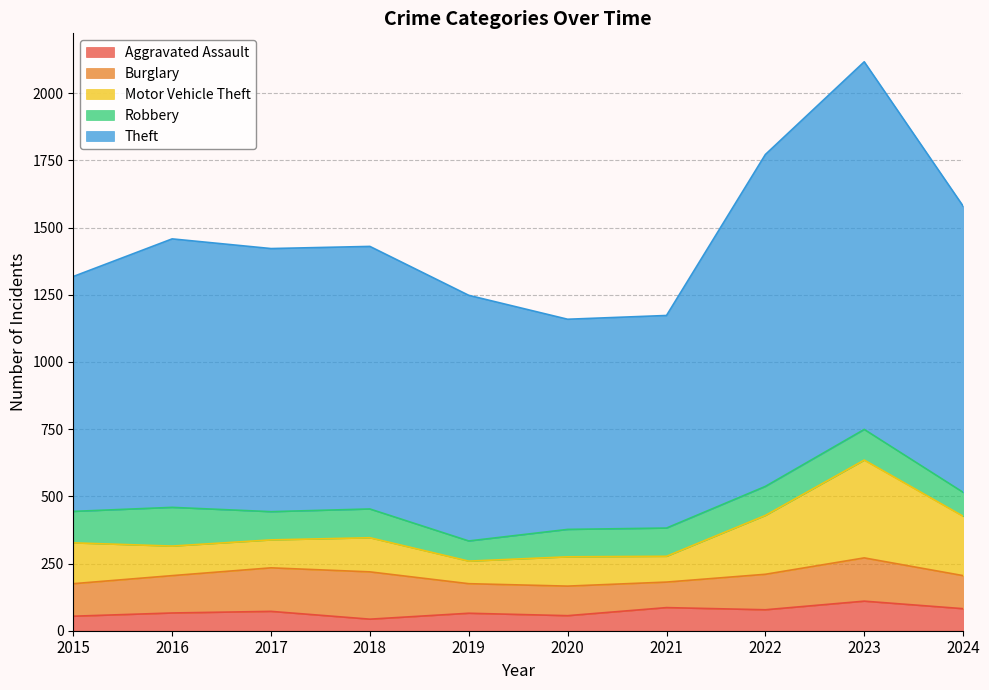

Is it true that Robbery equals 114 at 2023?

True